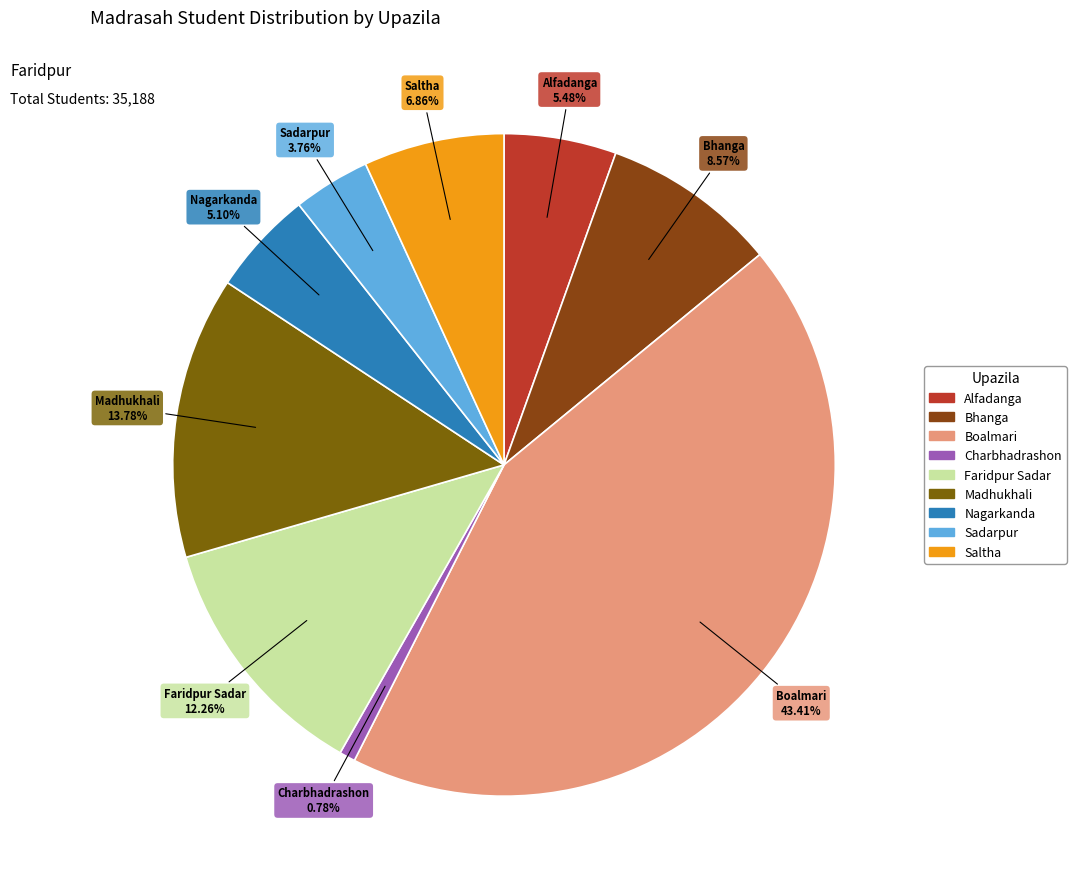

Is the sum of Madhukhali and Boalmari greater than half?

Yes